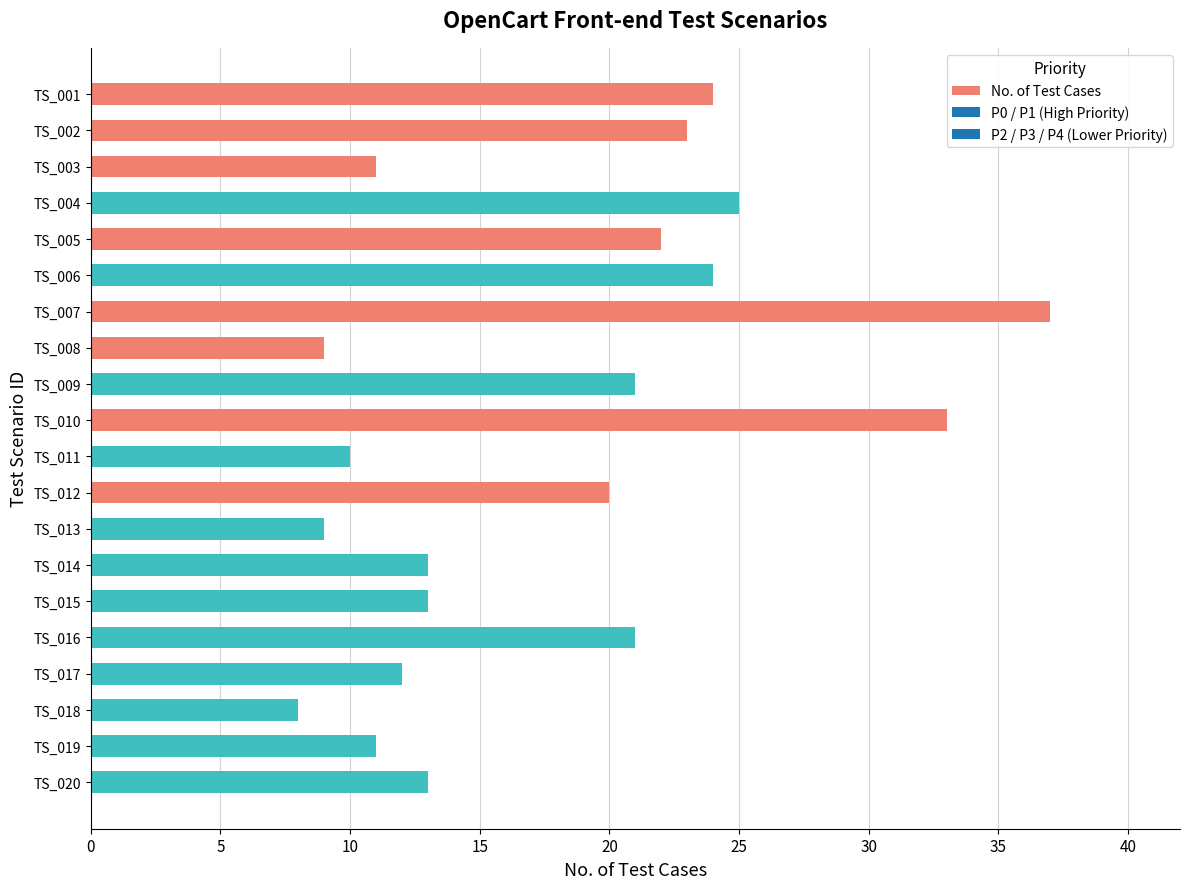

Are the bars grouped side by side (vs. stacked)?

No